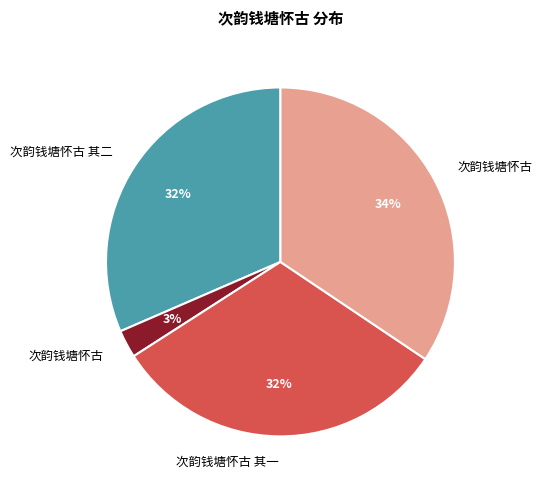

Is there any slice that represents more than half of the pie?

No